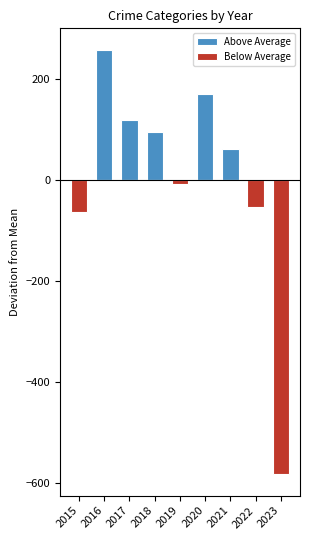

Is it true that Above Average equals 120.2 at 2017?

True